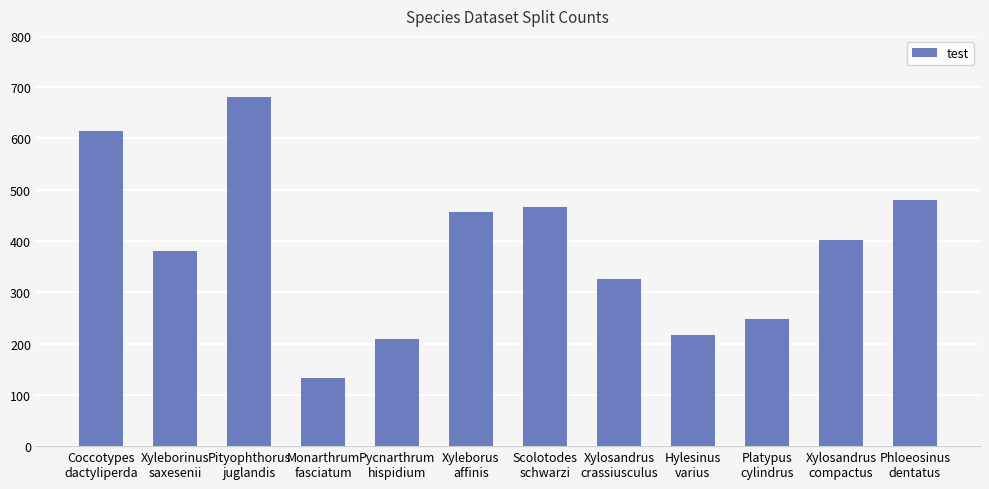

How many categories are shown in the chart?

12